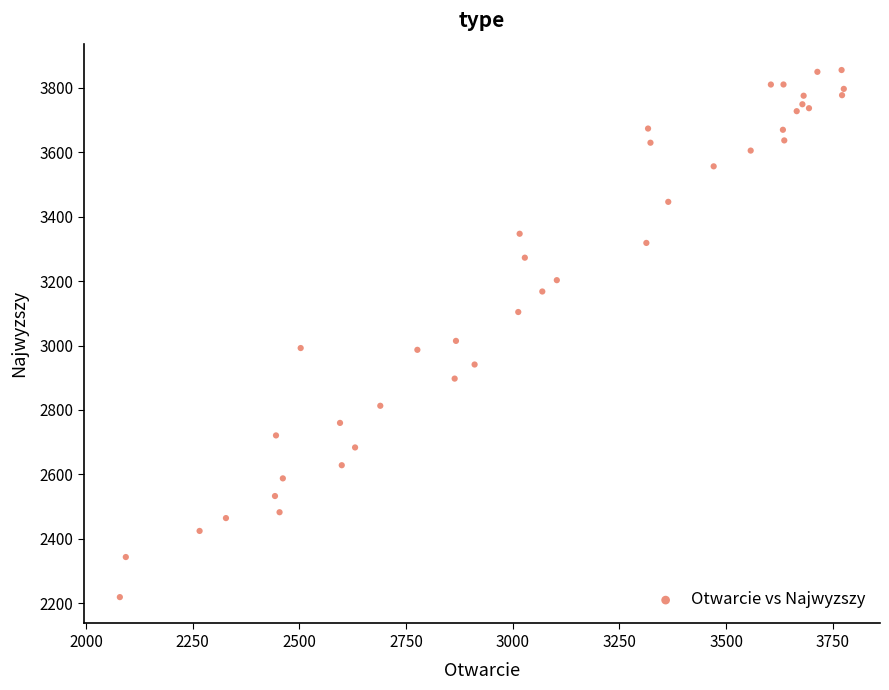

What Y value in the scatter plot is closest to 3037?

3014.4